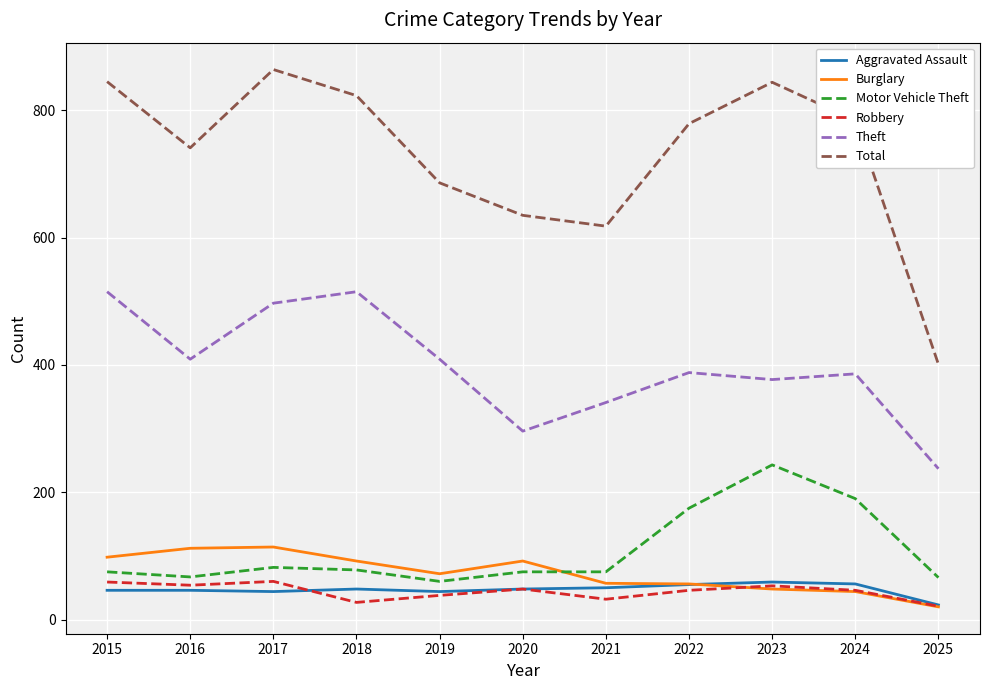

What is the maximum value for Theft?

515